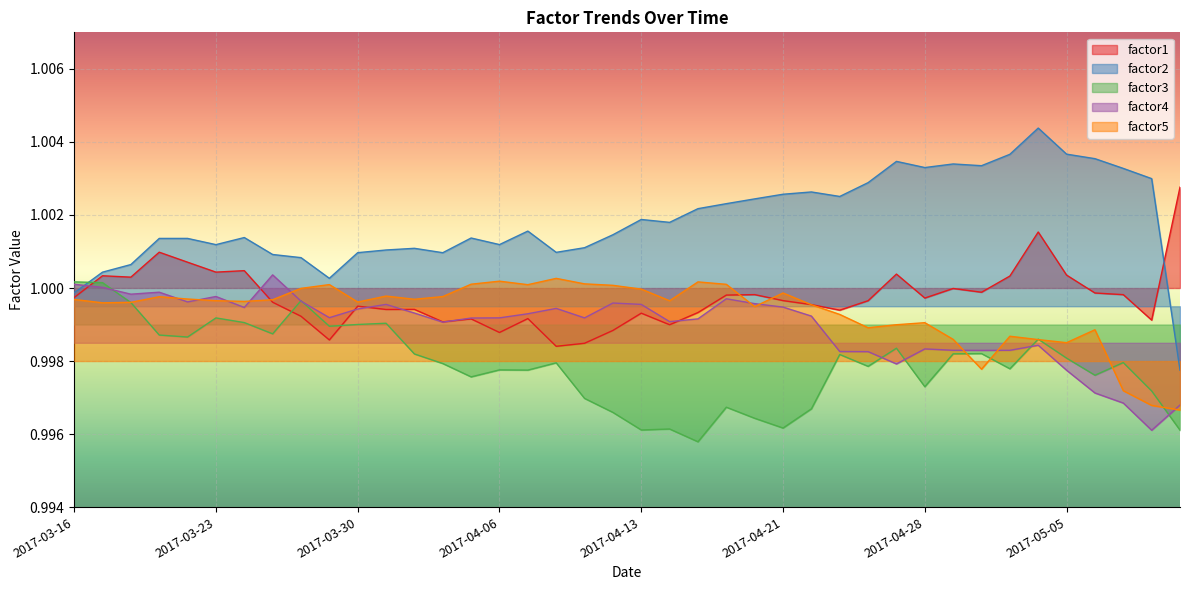

What is the maximum value for factor3?

1.0